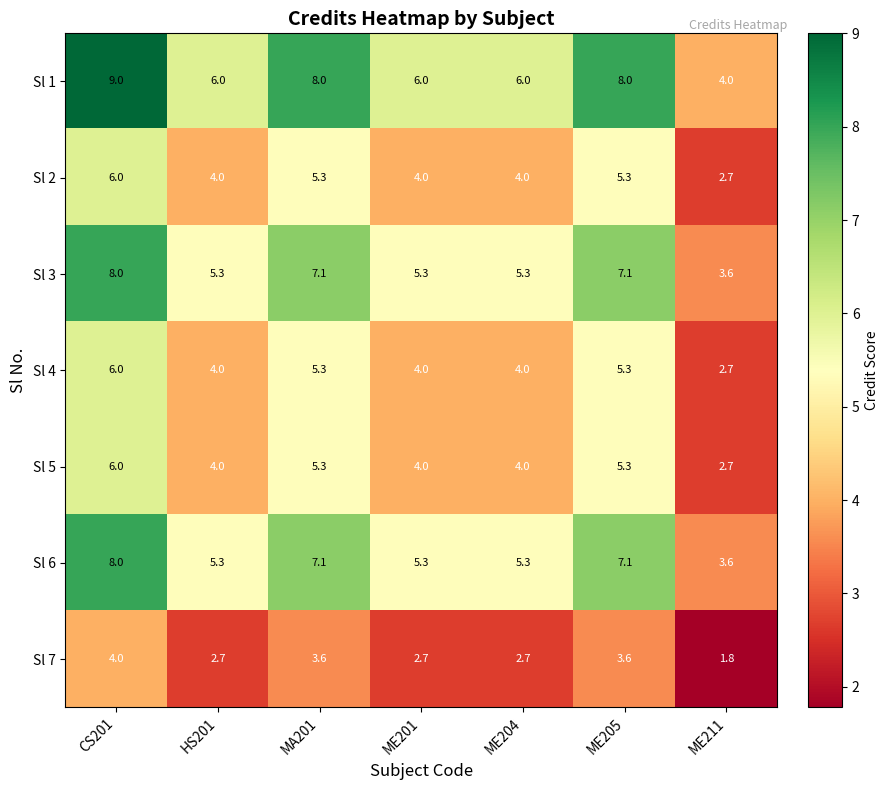

Between CS201 and HS201, which series saw the biggest shift?

Sl 1